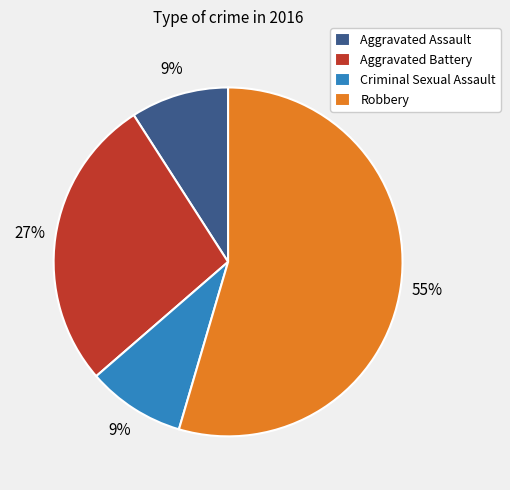

Count the number of slices in the pie.

4